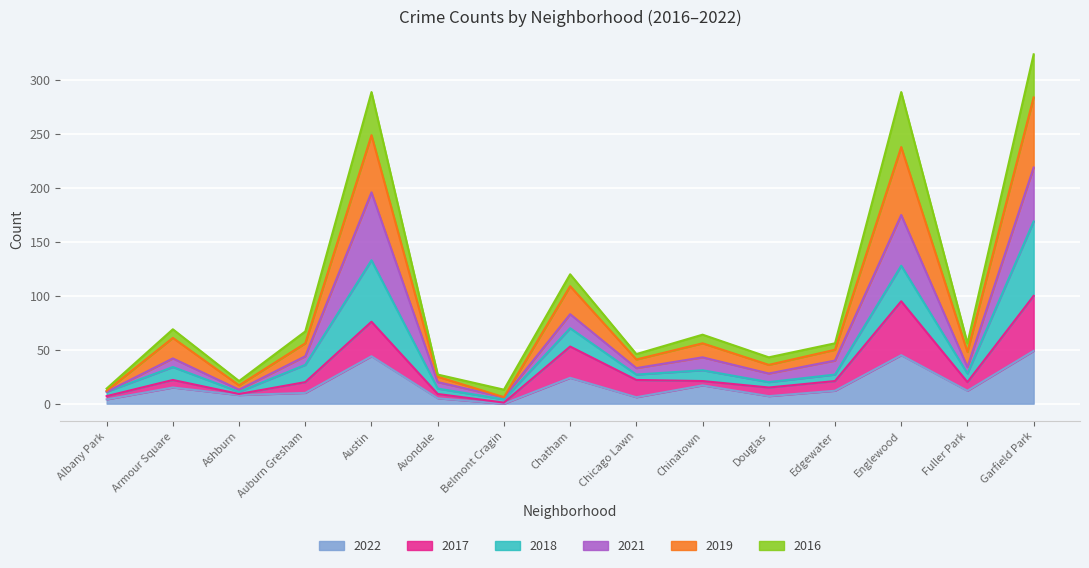

List the labels in order of 2022 value, smallest first.

Belmont Cragin, Albany Park, Avondale, Chicago Lawn, Douglas, Ashburn, Auburn Gresham, Edgewater, Fuller Park, Armour Square, Chinatown, Chatham, Austin, Englewood, Garfield Park